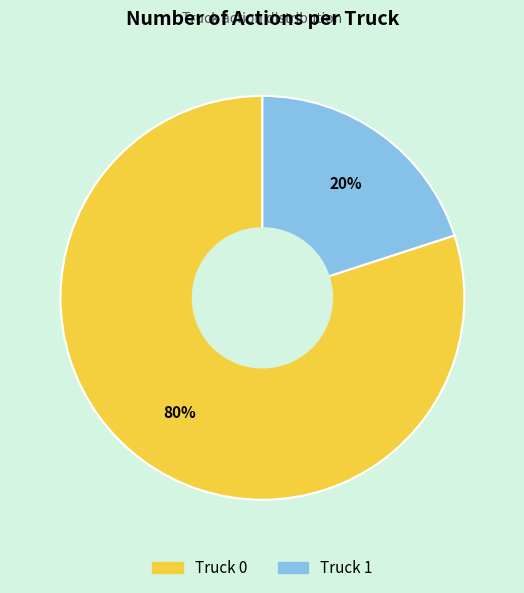

True or false: Truck 0 accounts for 87% of the total.

False